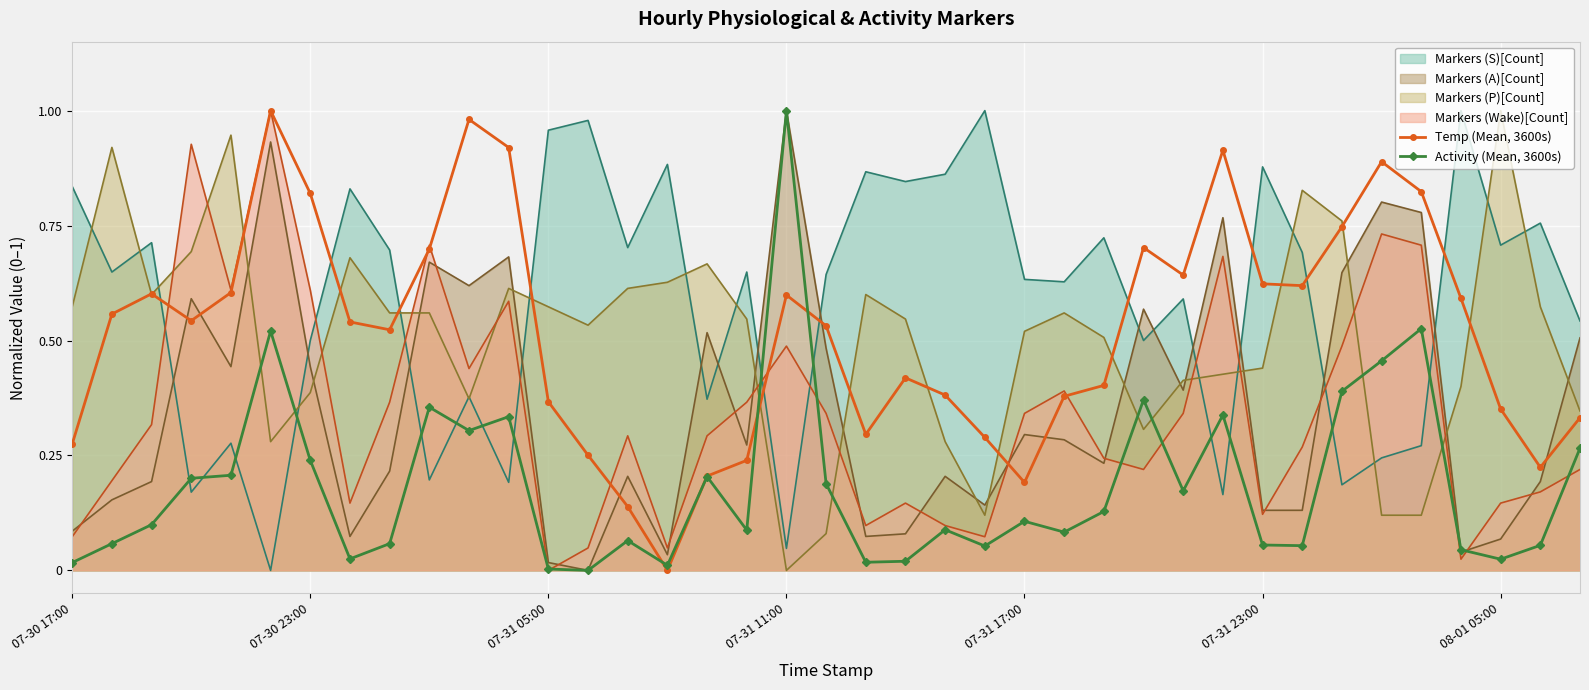

True or false: Markers (S)[Count] has a value of 0.7 at 07-30 23:00.

False